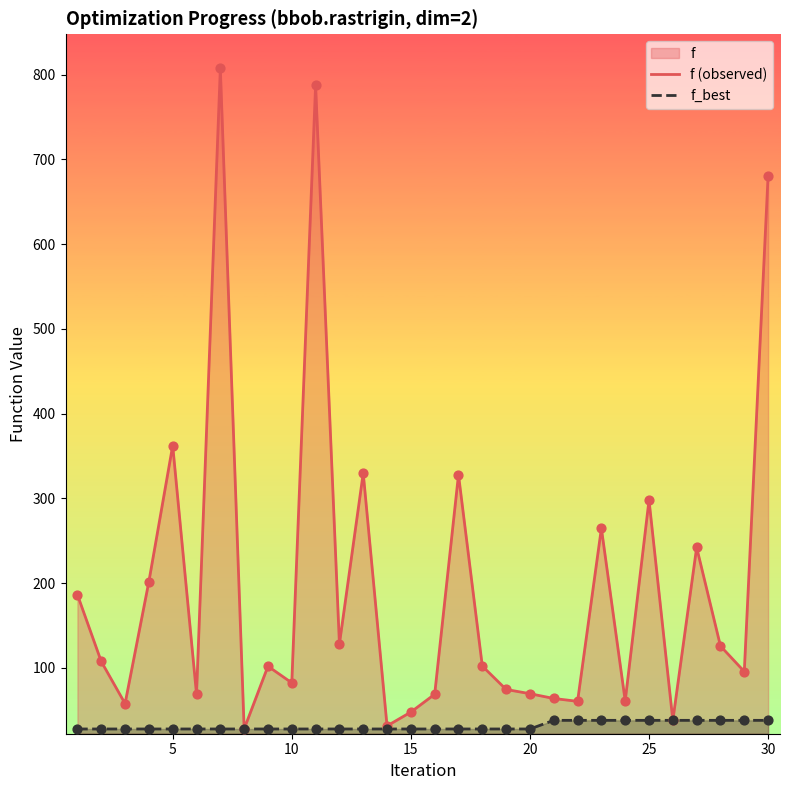

What is the maximum value for f (observed)?

807.2